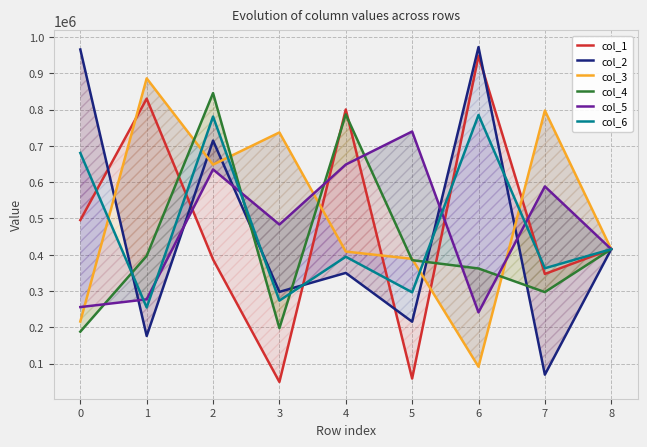

List the series in order of their peak value, lowest first.

col_5, col_6, col_4, col_3, col_1, col_2